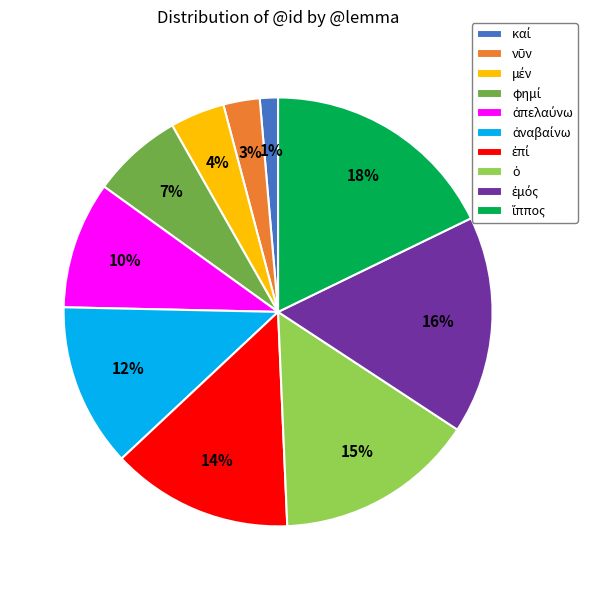

Does any single category account for the majority?

No